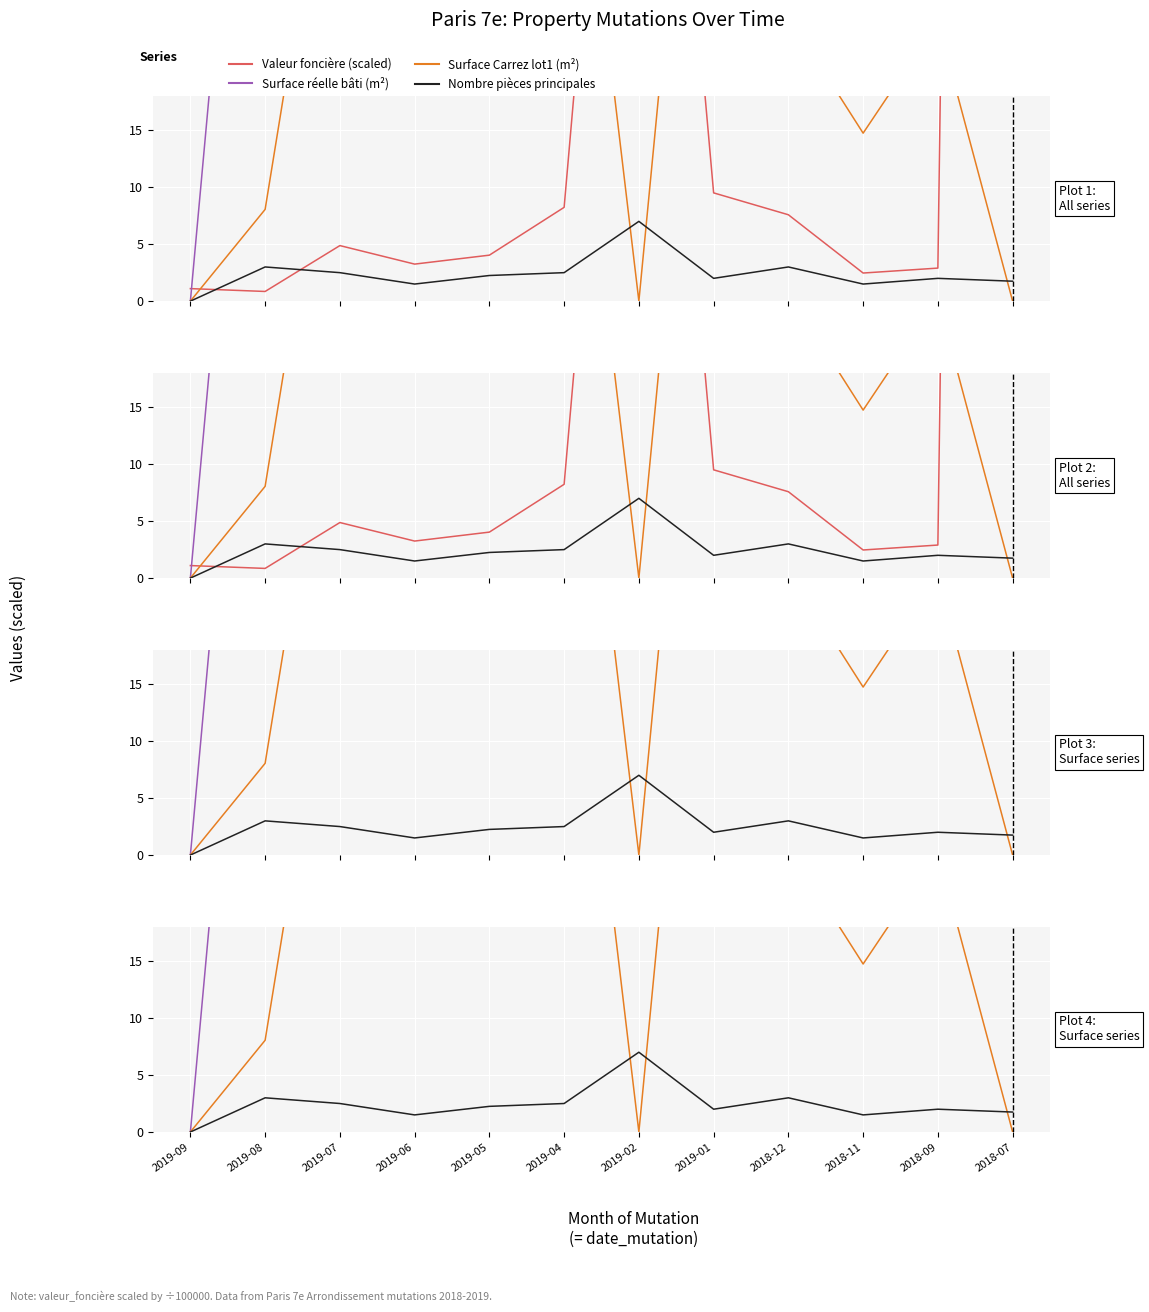

What is the average value of the Surface Carrez lot1 (m²) series?

25.7